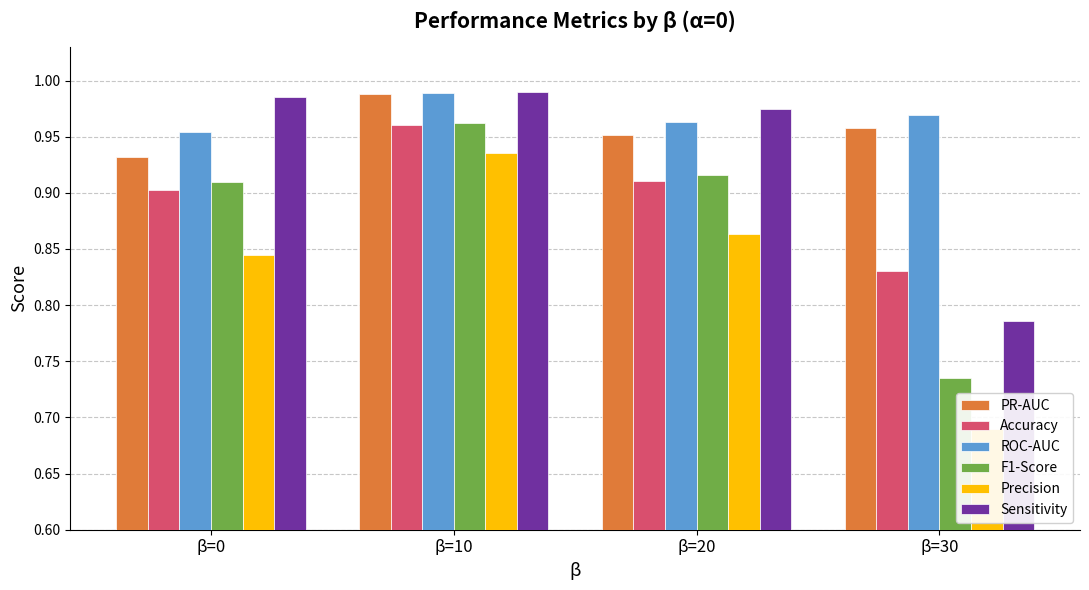

Which has a higher value, β=30 or β=10?

β=10